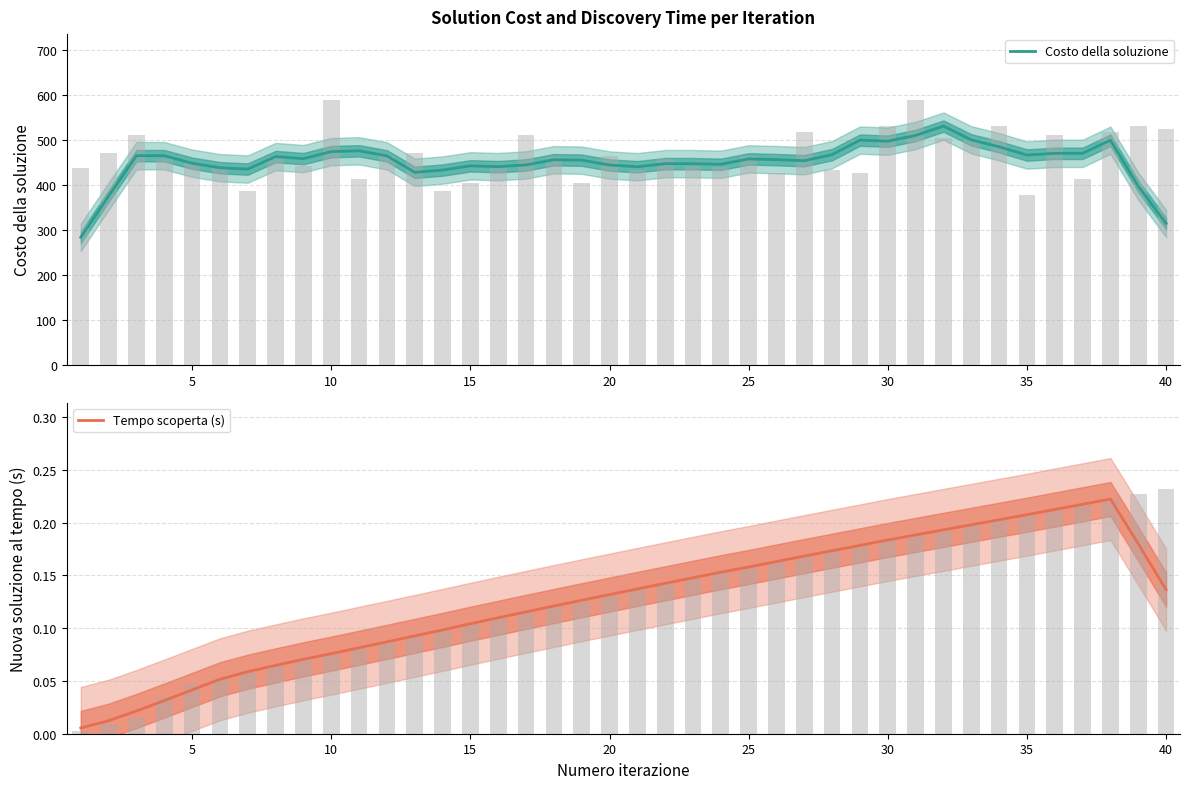

What are all the series names shown in the legend?

Costo della soluzione, Tempo scoperta (s)